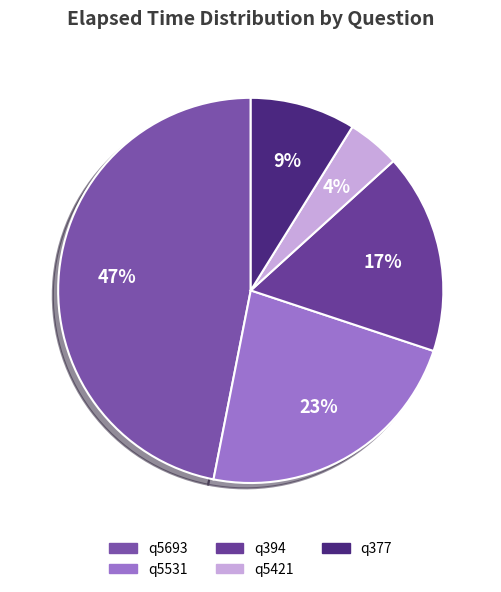

Rank the categories by value from lowest to highest.

q5421, q377, q394, q5531, q5693